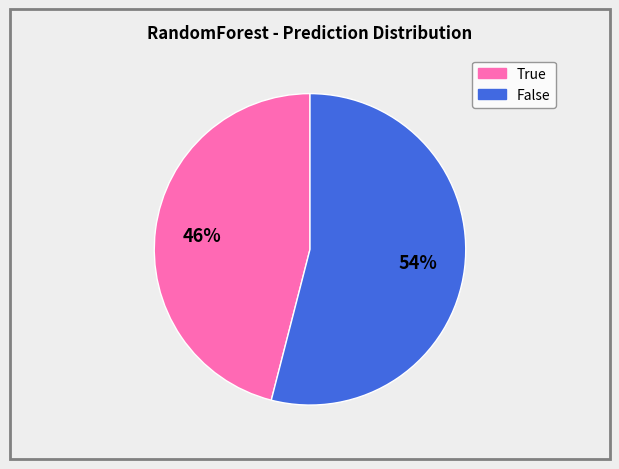

Is there a majority slice in this chart?

Yes